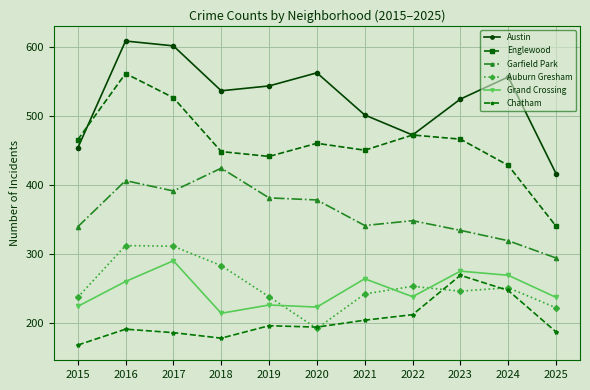

Is it true that Garfield Park equals 319 at 2024?

True